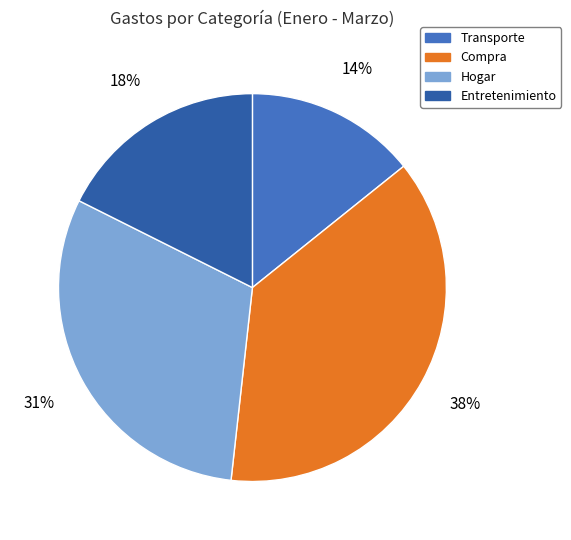

Which slice is the largest?

Compra